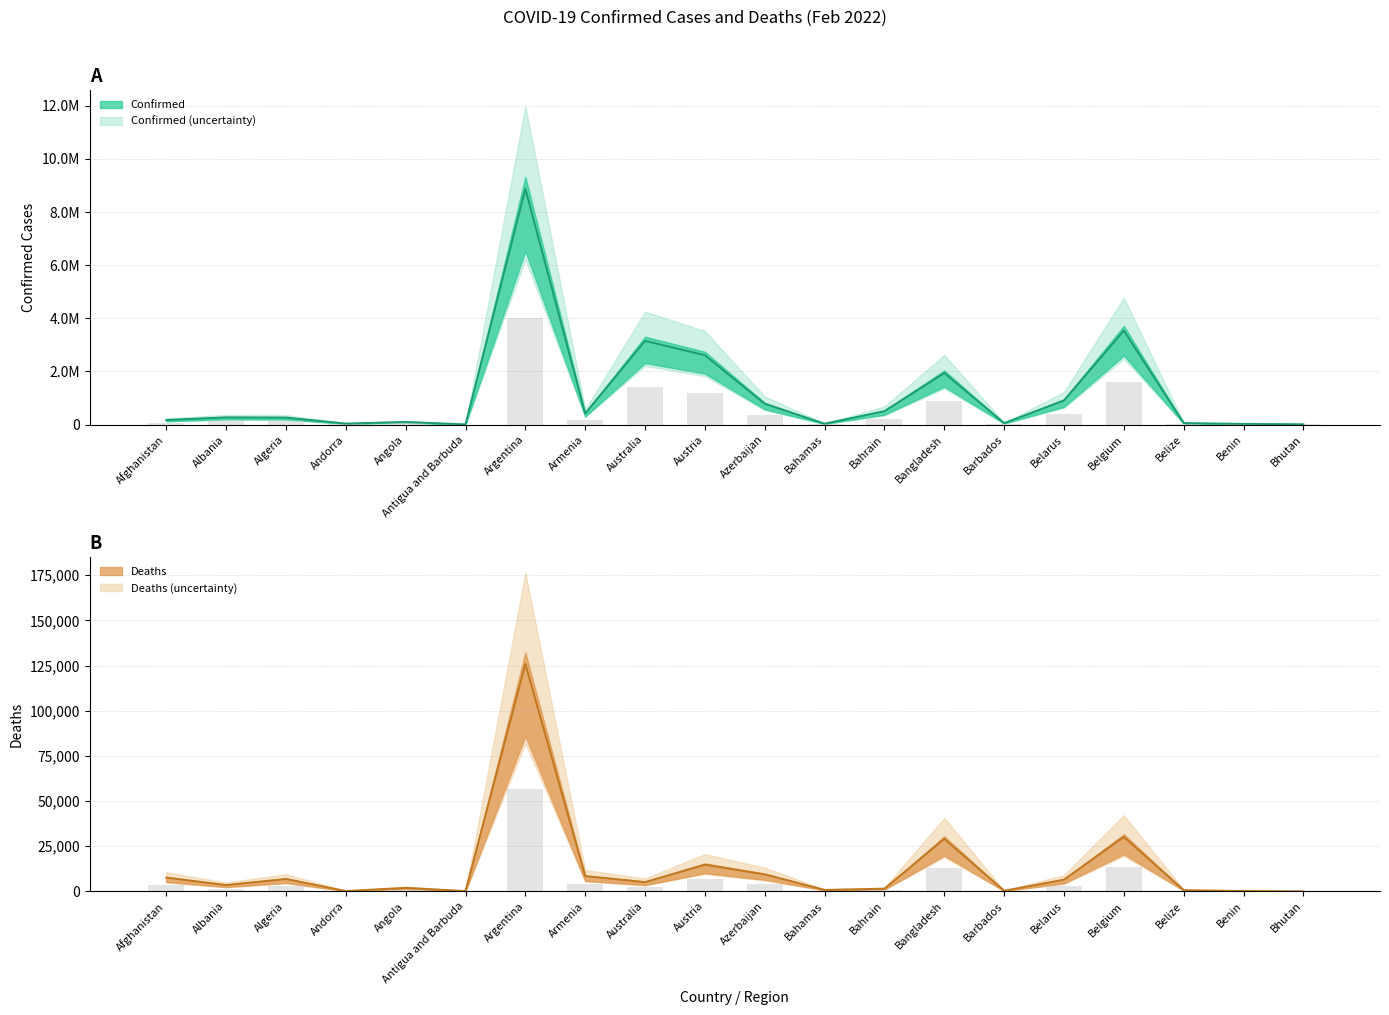

Rank the series by their average value, from highest to lowest.

Confirmed, Deaths